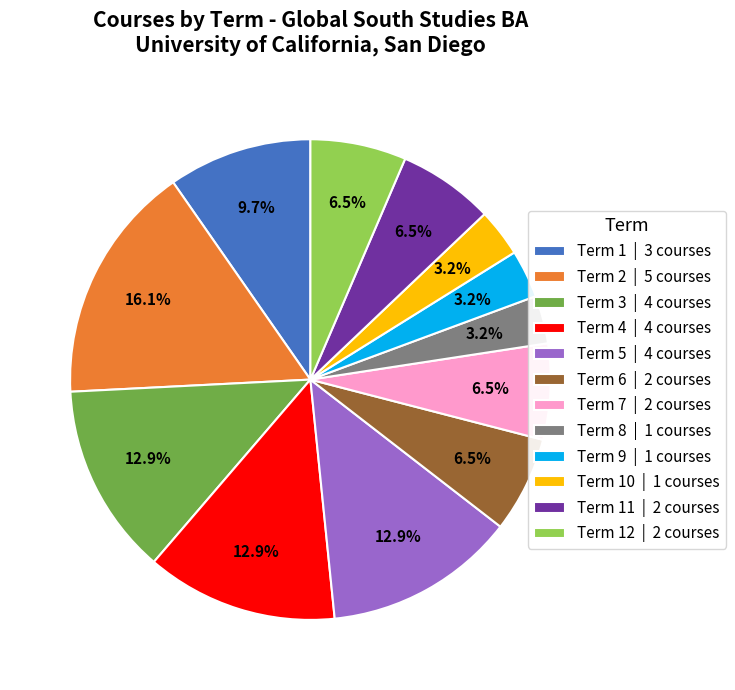

How many slices are in this pie chart?

12